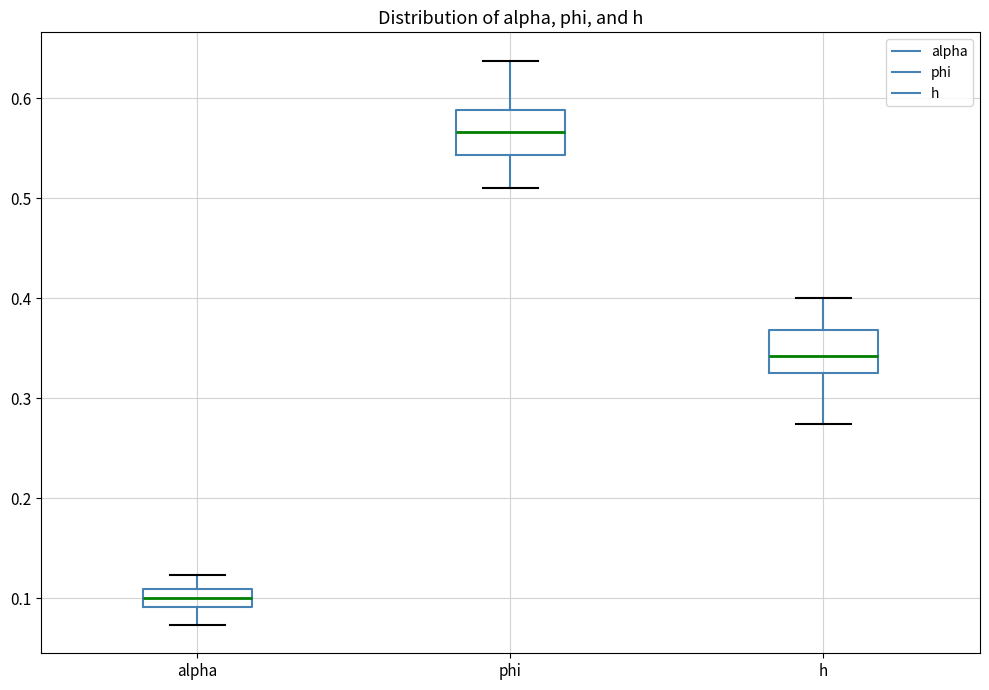

Which box's median line is the highest?

phi